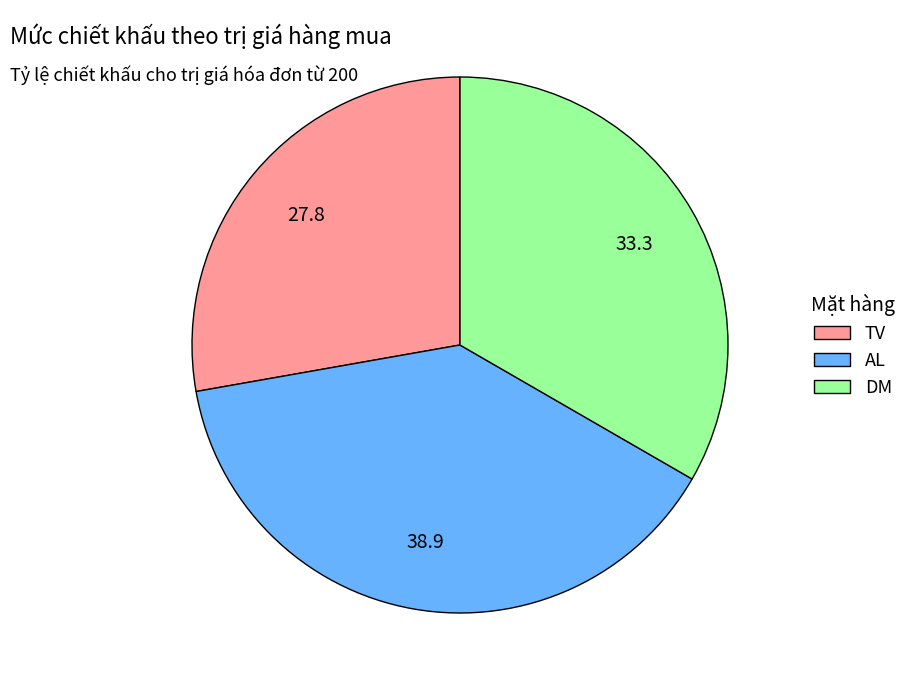

Which slice is the smallest?

TV